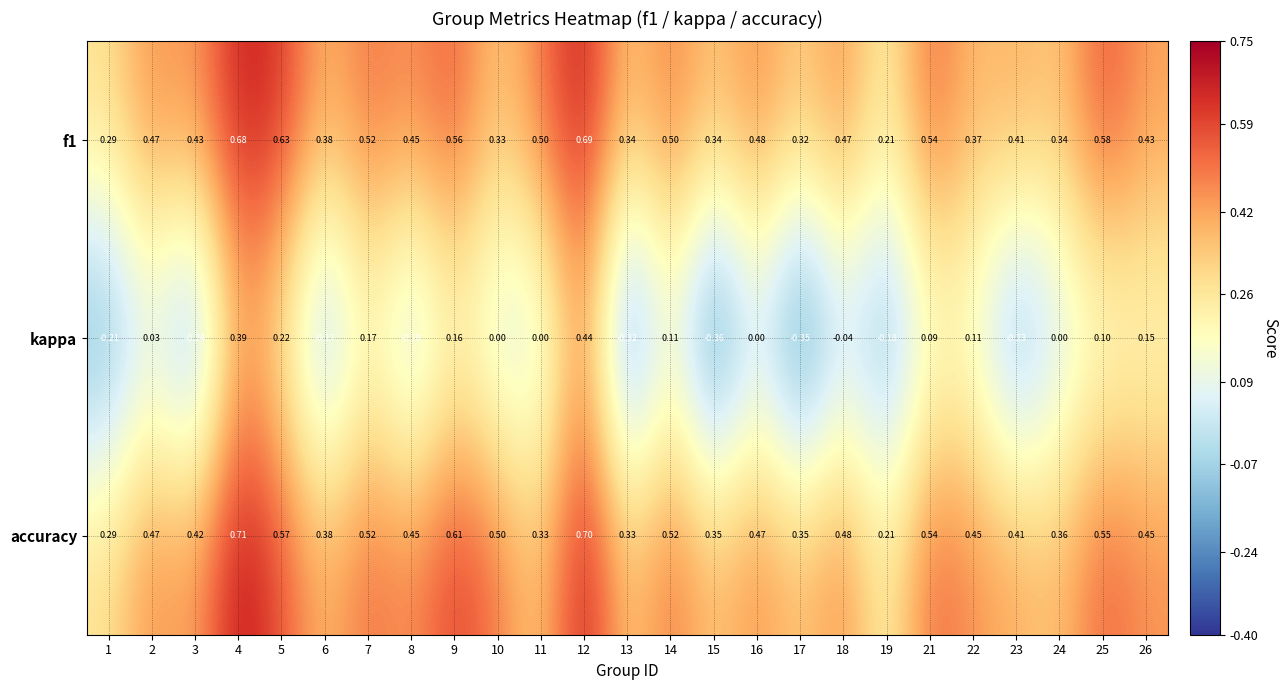

Which series has the widest spread of values?

kappa